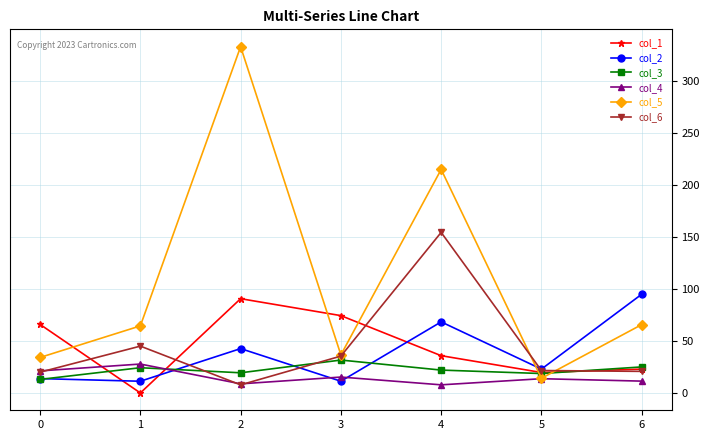

Which series has the widest spread of values?

col_5